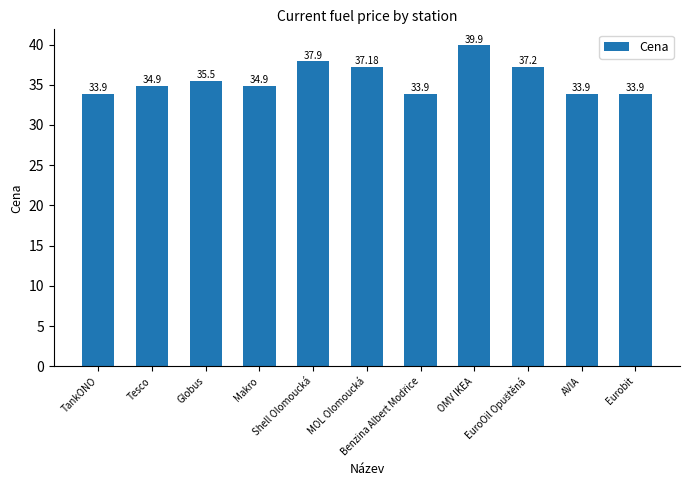

What position from the right is Tesco?

10